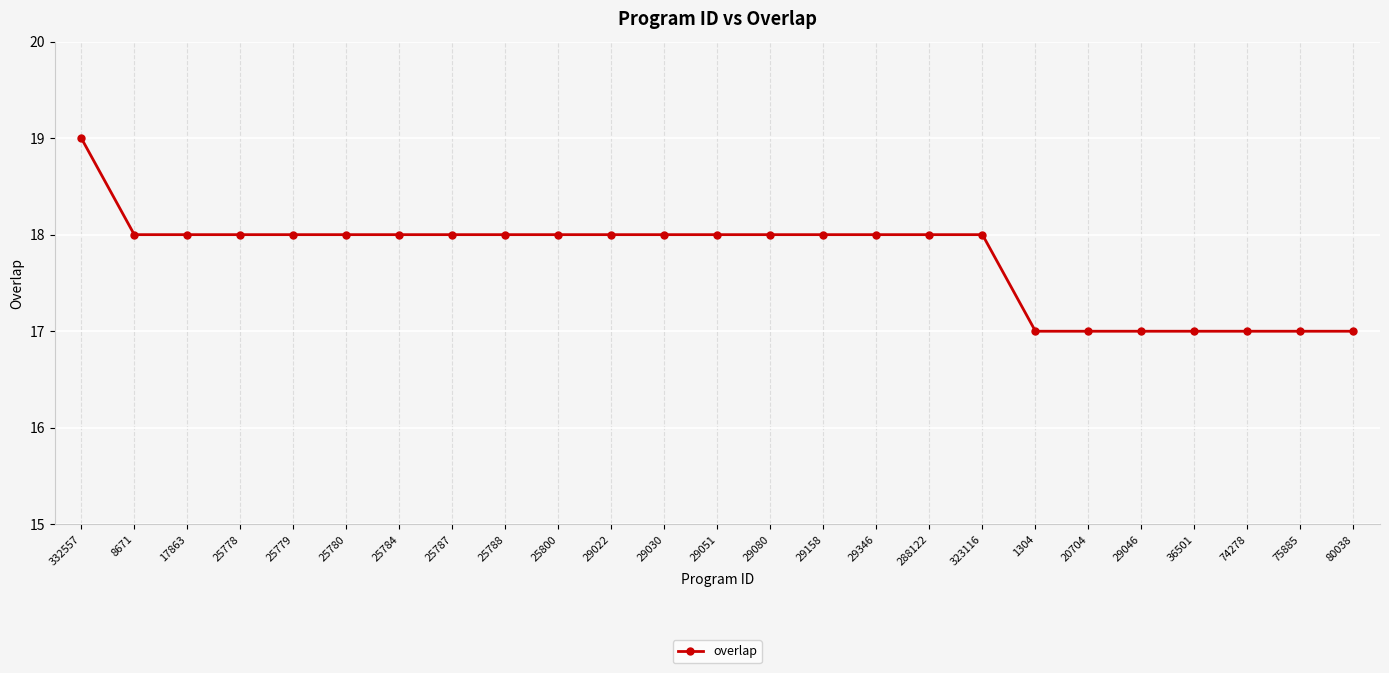

What is the greatest value displayed?

19